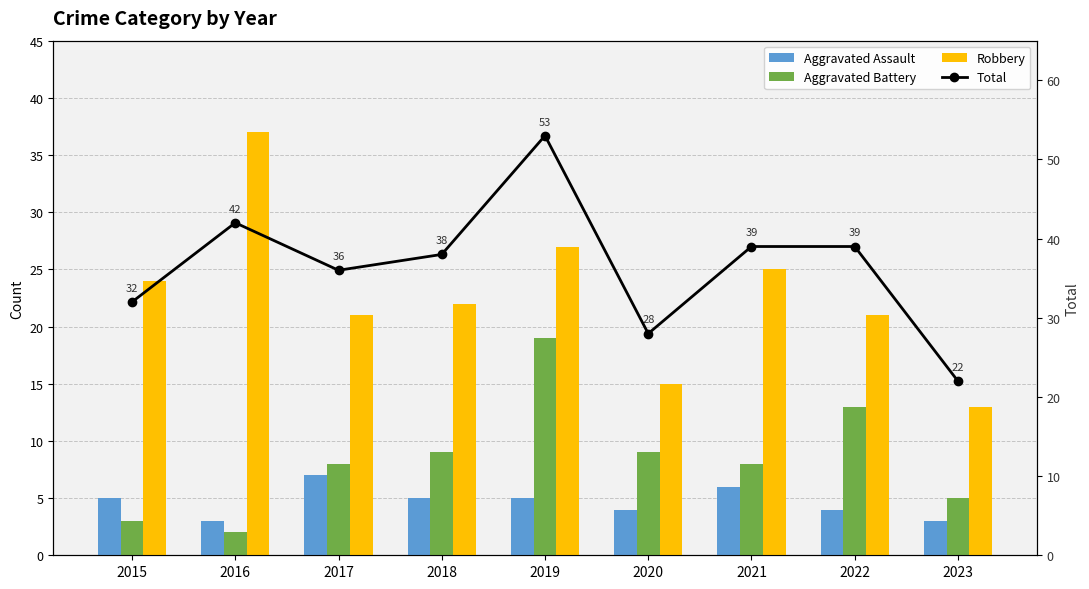

List the series in order of their peak value, lowest first.

Aggravated Assault, Aggravated Battery, Robbery, Total